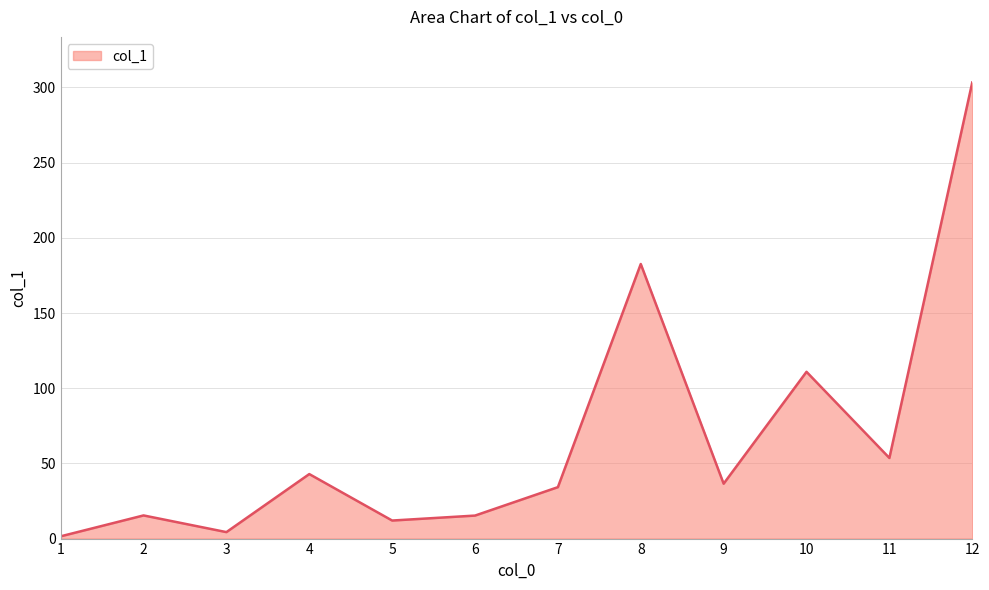

Which label corresponds to the smallest value in the chart?

1